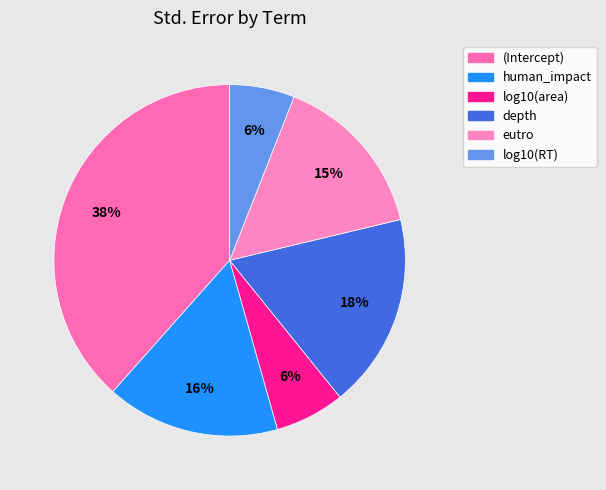

Rank the categories by value from lowest to highest.

log10(RT), log10(area), eutro, human_impact, depth, (Intercept)